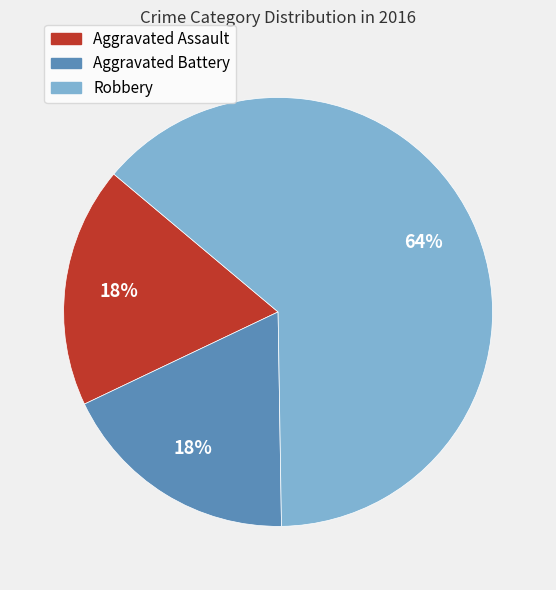

Is it true that Robbery is 64% of the pie?

True